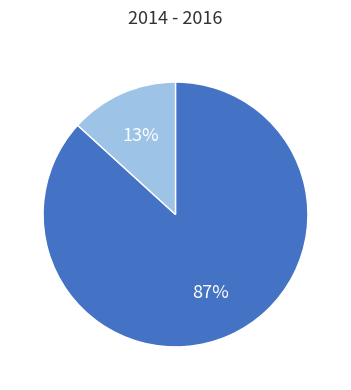

Is there a majority slice in this chart?

Yes